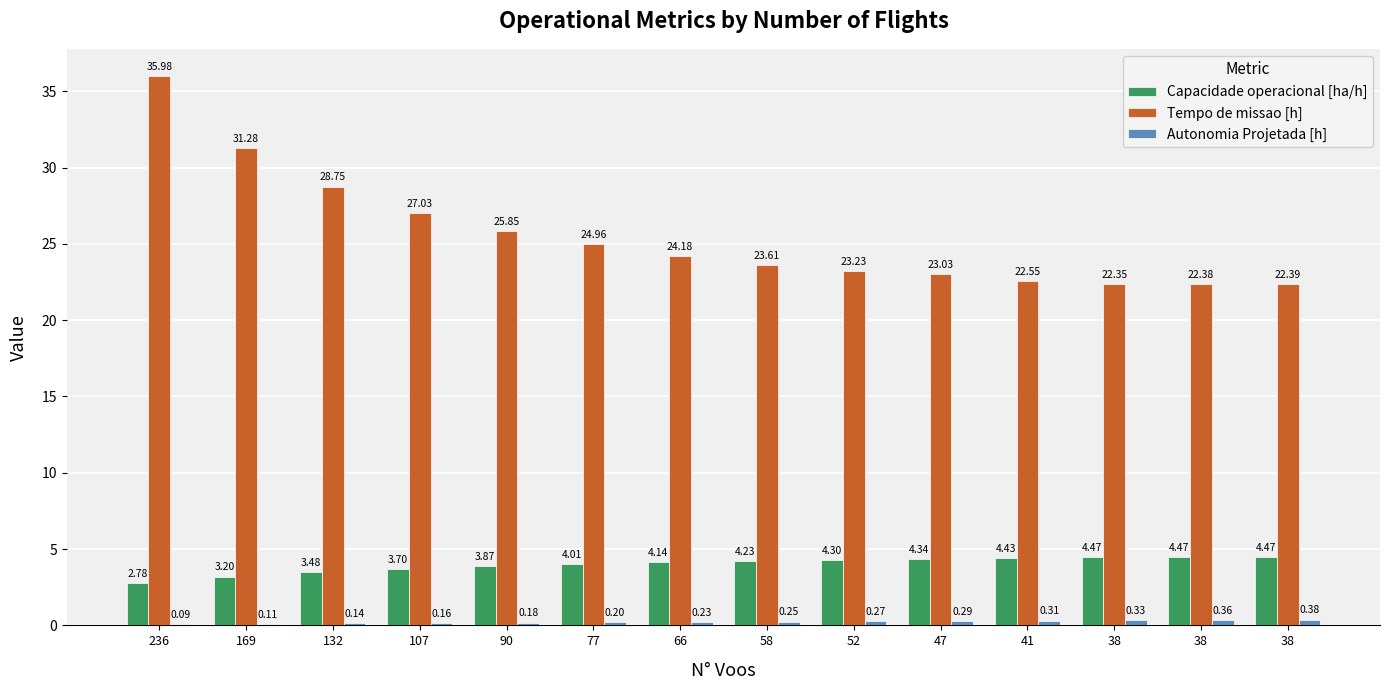

What is the spread (max minus min) of values at 58?

23.4